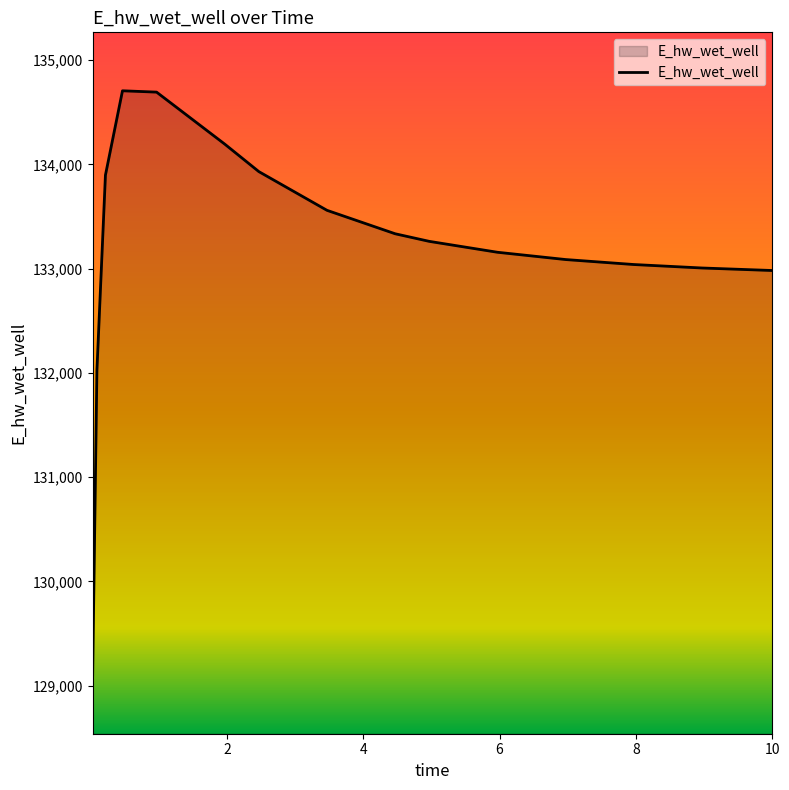

Count the number of categories in the chart.

16